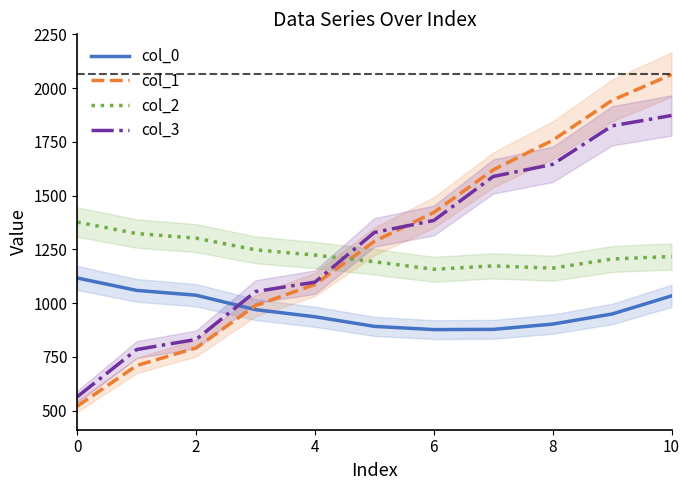

What are all the series names shown in the legend?

col_0, col_1, col_2, col_3